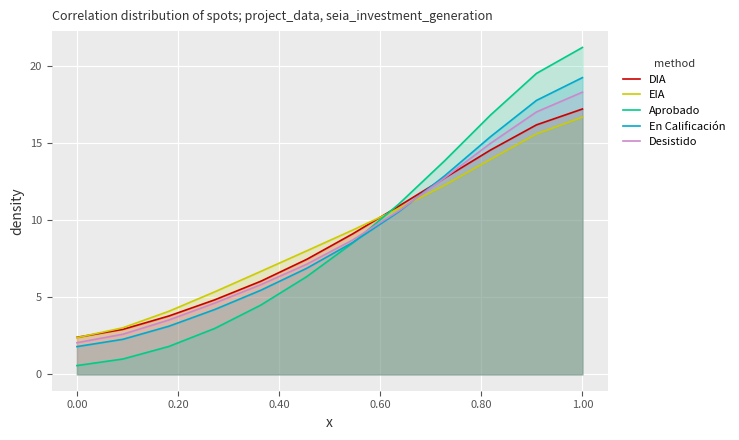

What is the highest value of the DIA series?

17.2